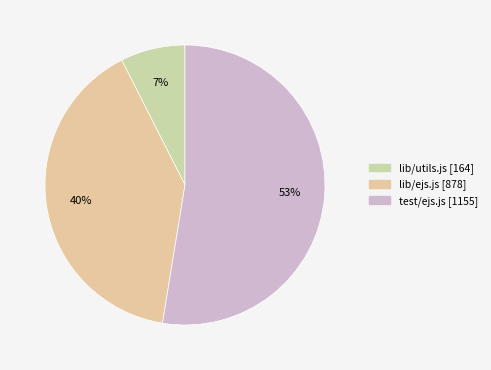

To the nearest percent, what portion does test/ejs.js represent?

53%